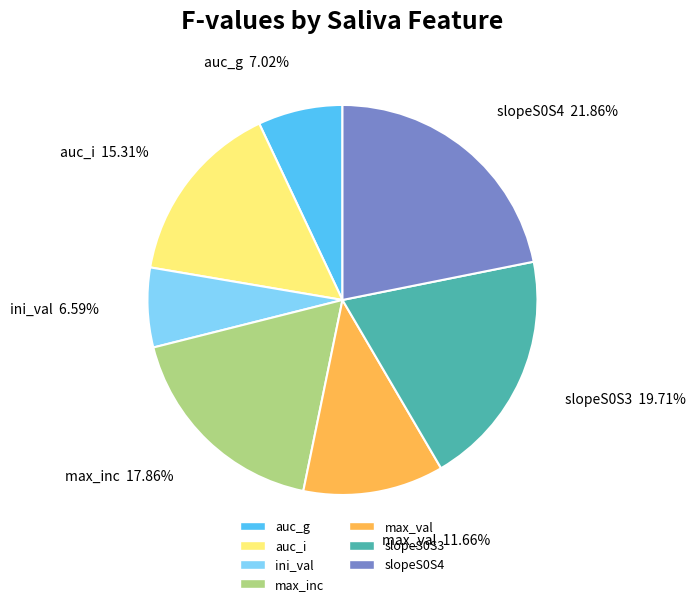

Do ini_val and max_inc together represent more than half of the pie?

No